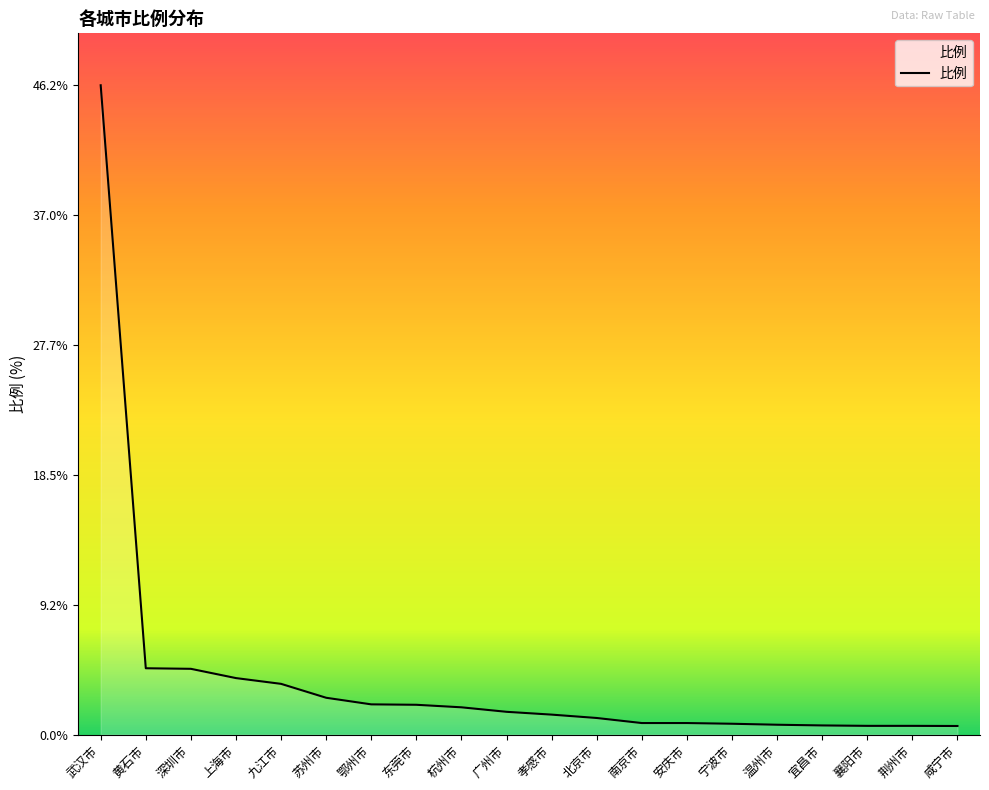

What position from the left is 咸宁市?

20